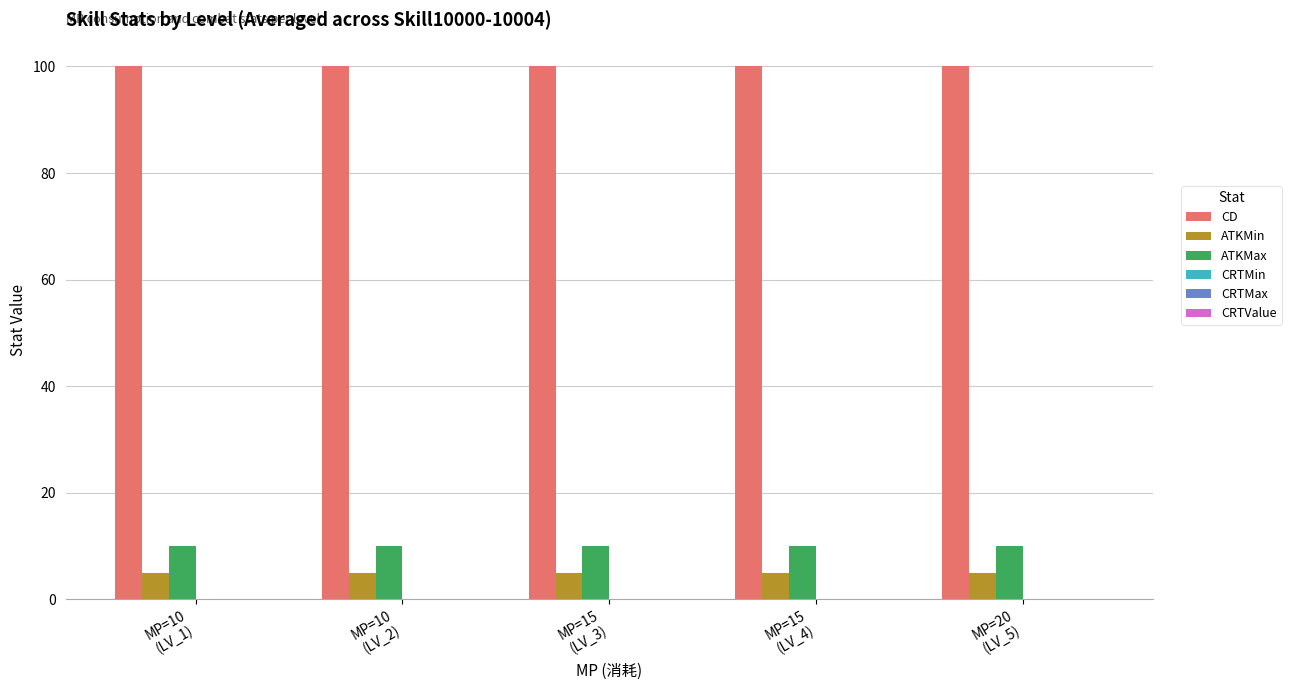

What is the total value across all series at MP=10
(LV_2)?

115